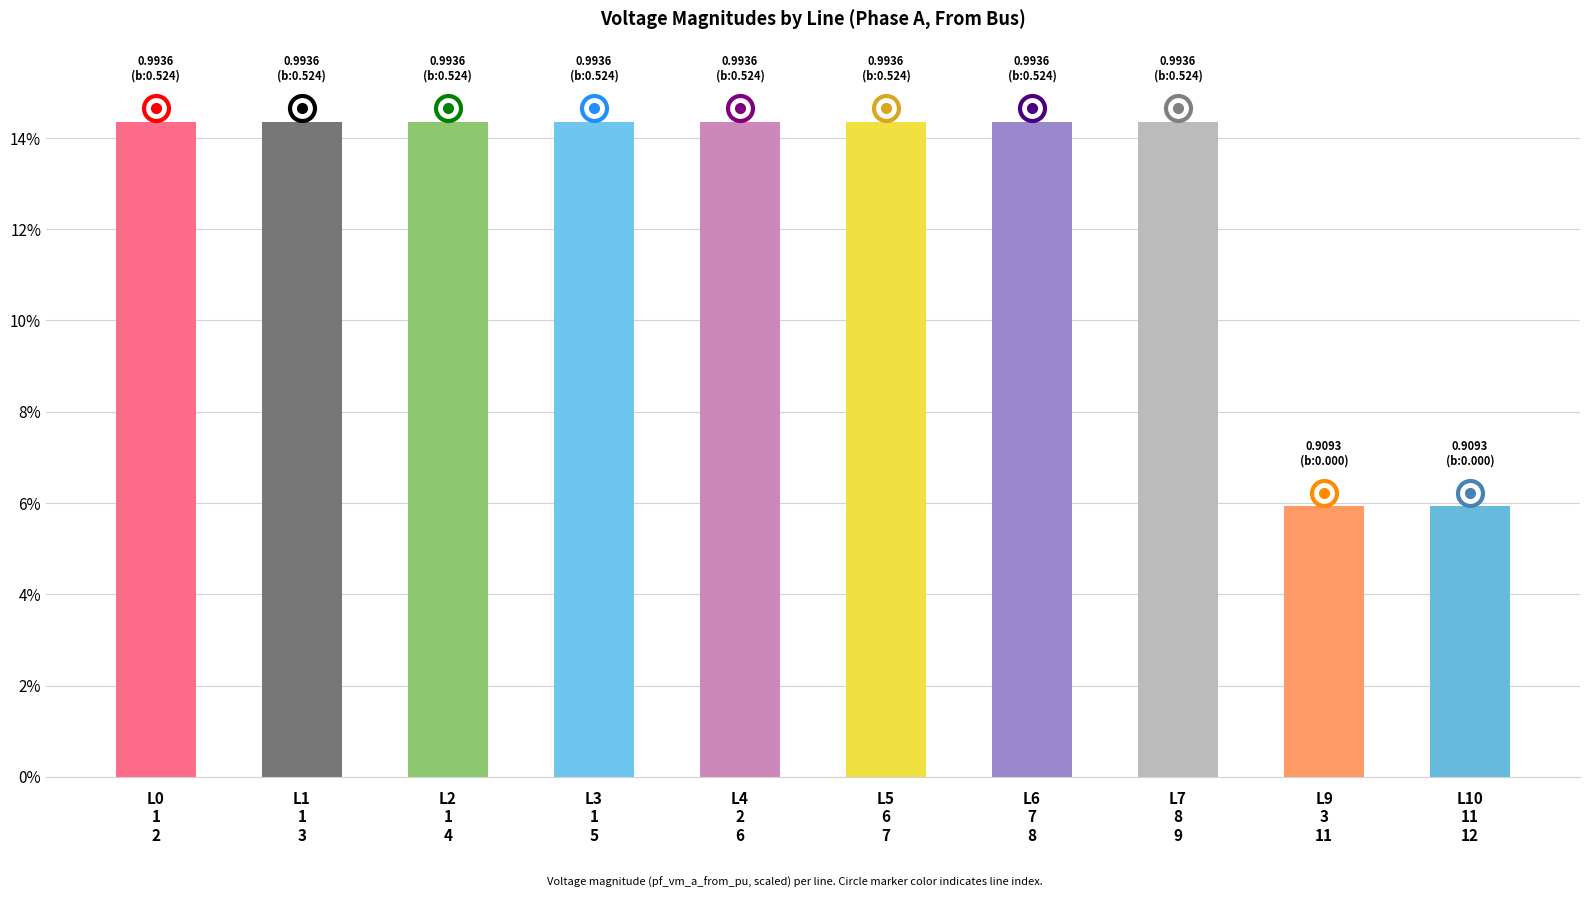

True or false: the data shows 14.4 at L2
1
4.

True